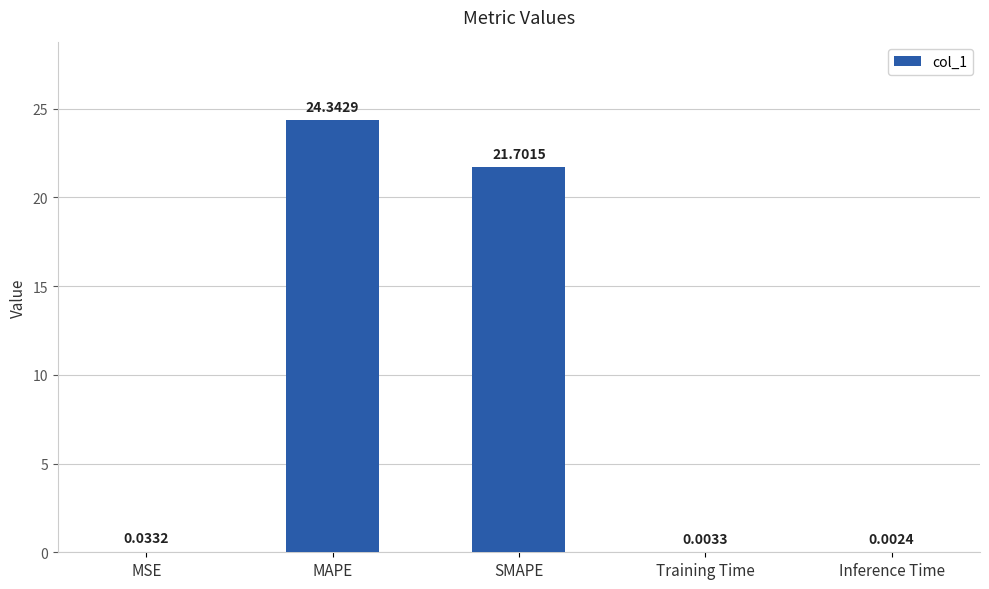

How many series are shown in this chart?

1